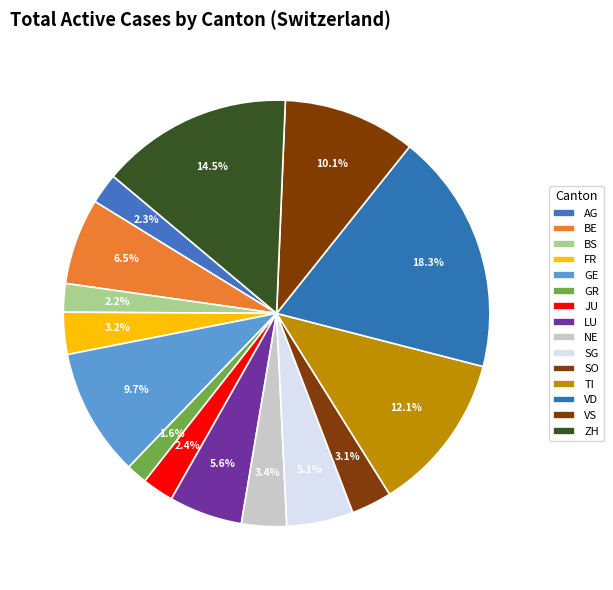

Combined, what portion of the pie is VD and AG?

20.6%